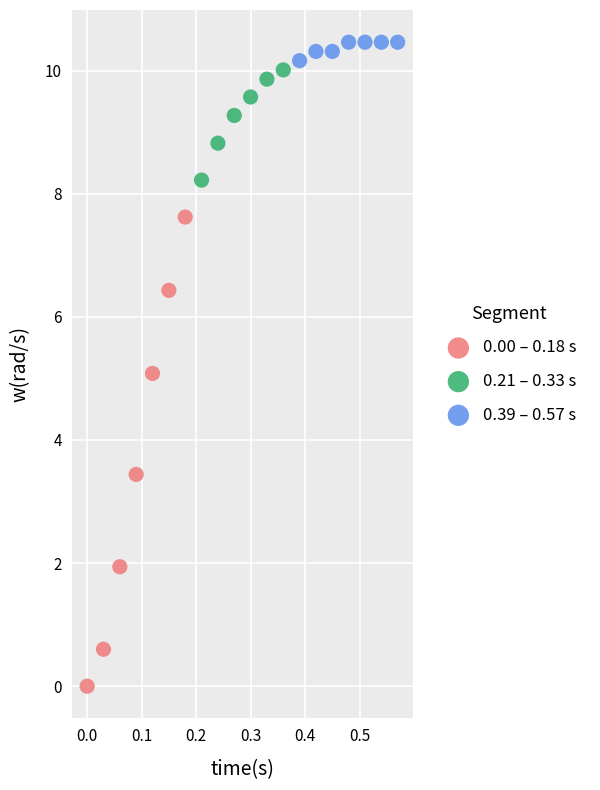

Which series has the widest spread of Y values?

0.00 – 0.18 s